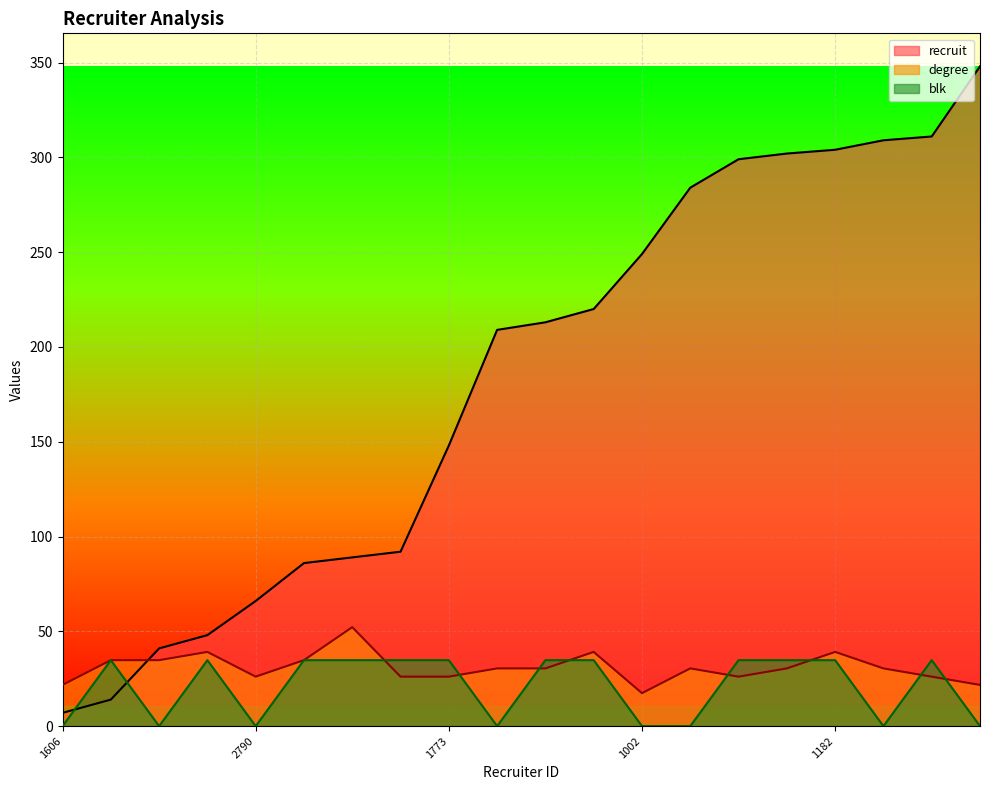

What is the difference between the maximum and minimum values in the recruit series?

341.0